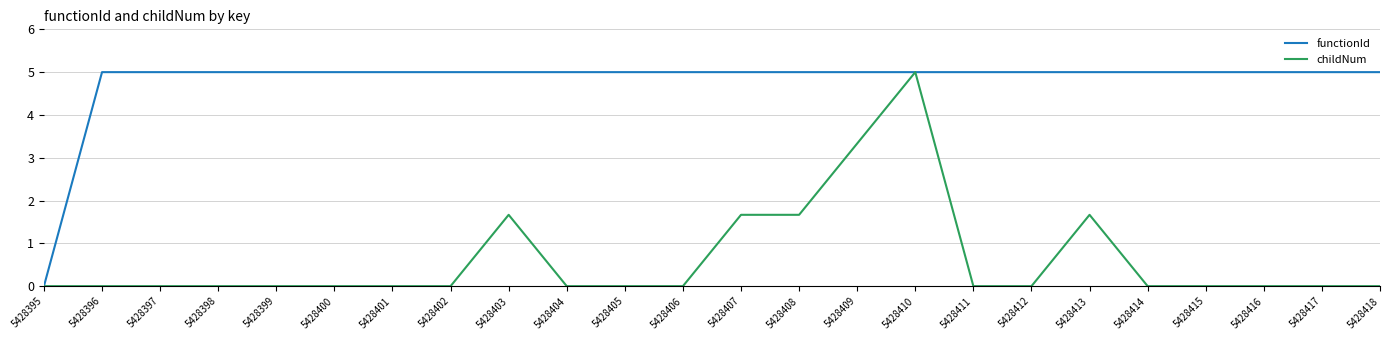

At how many categories does at least one series exceed 3?

23